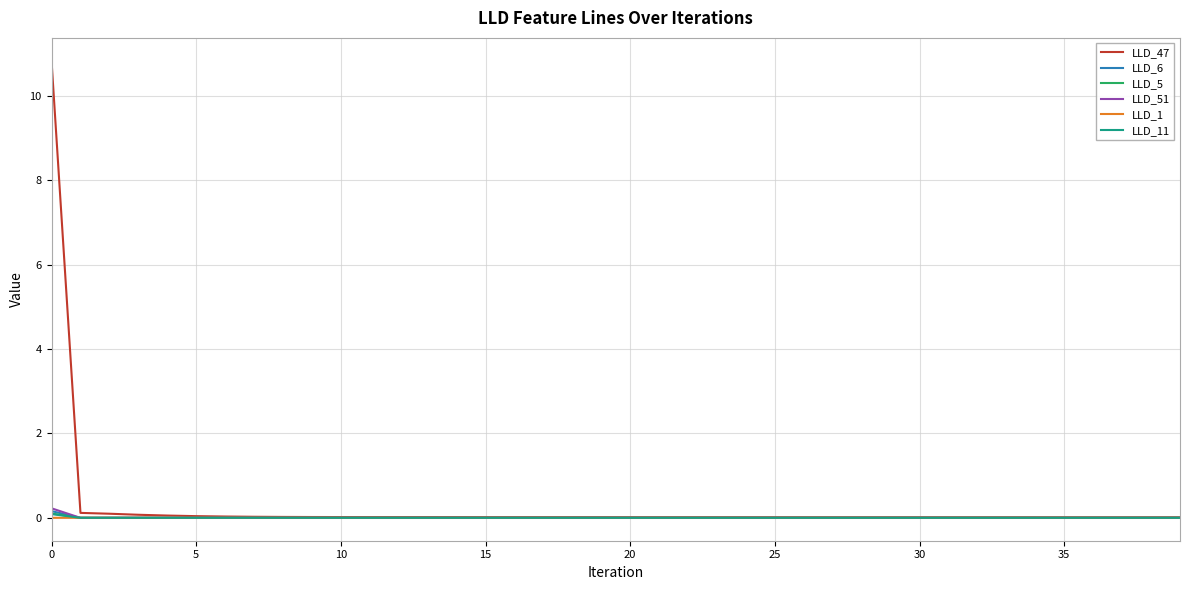

True or false: LLD_1 has more than 0 points higher than both neighbors.

True